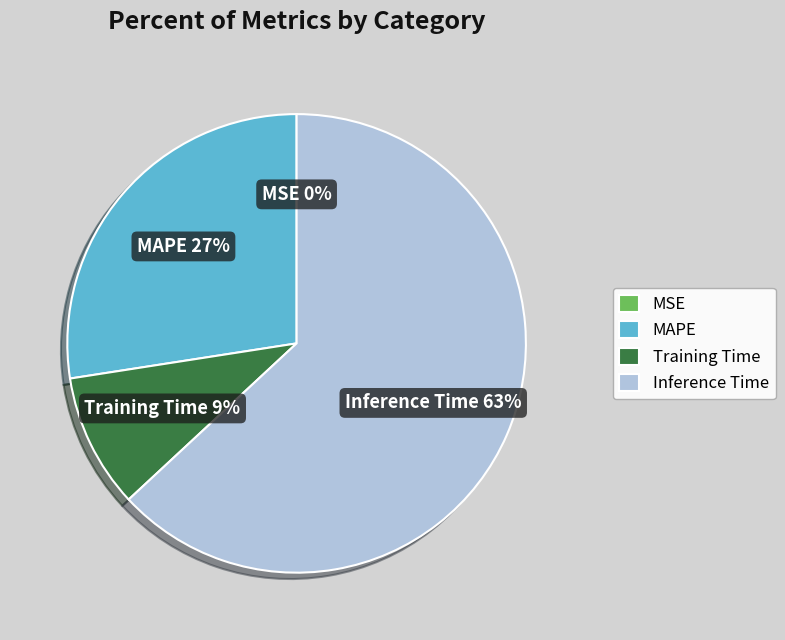

What percentage is the Training Time slice, to the nearest percent?

9%